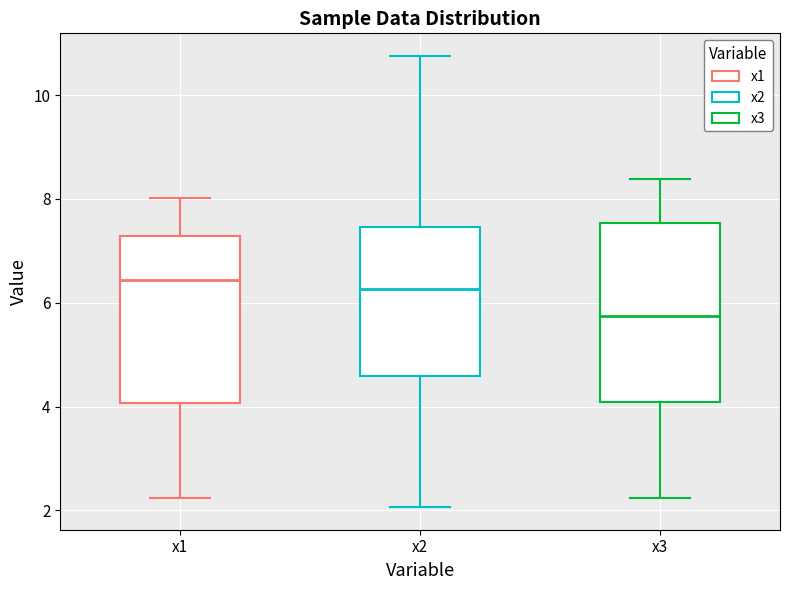

Which box's median line is the lowest?

x3